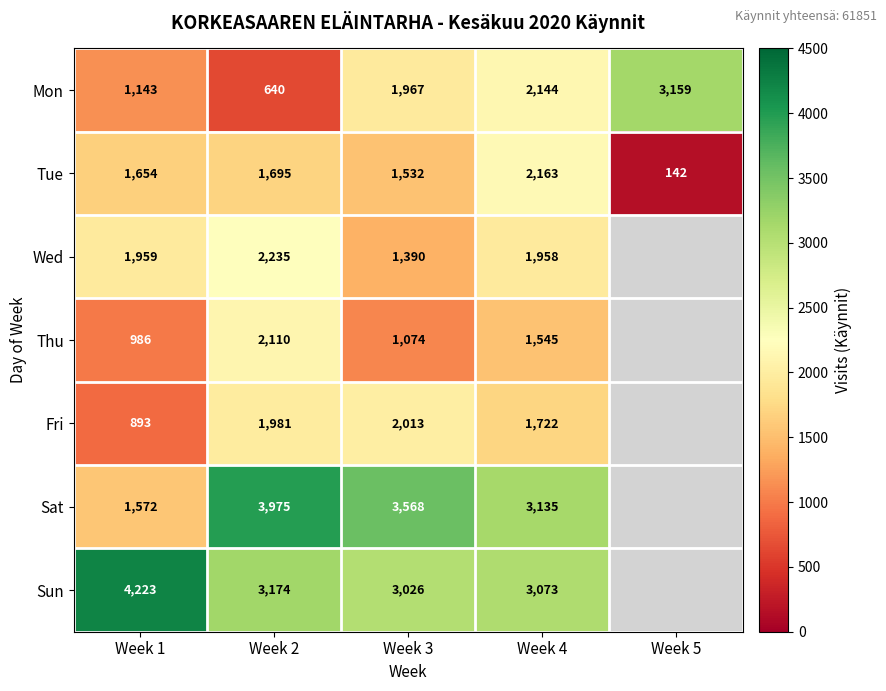

Rank the series at Week 2 from lowest to highest value.

Mon, Tue, Fri, Thu, Wed, Sun, Sat